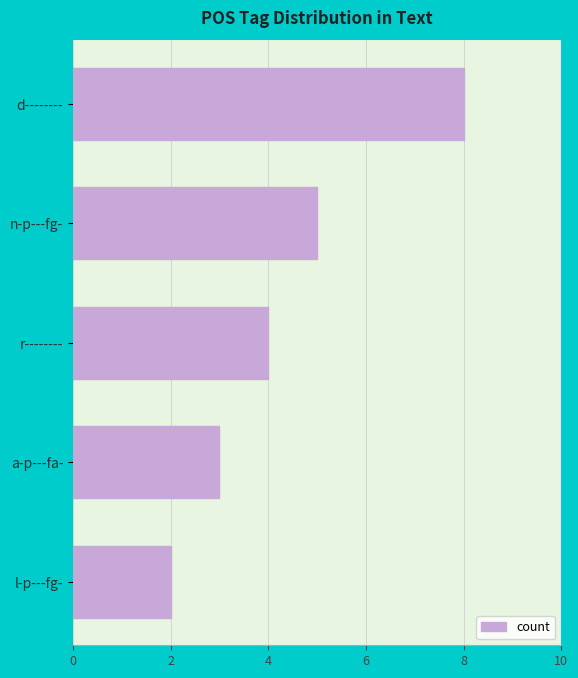

Count the number of data series in this chart.

1